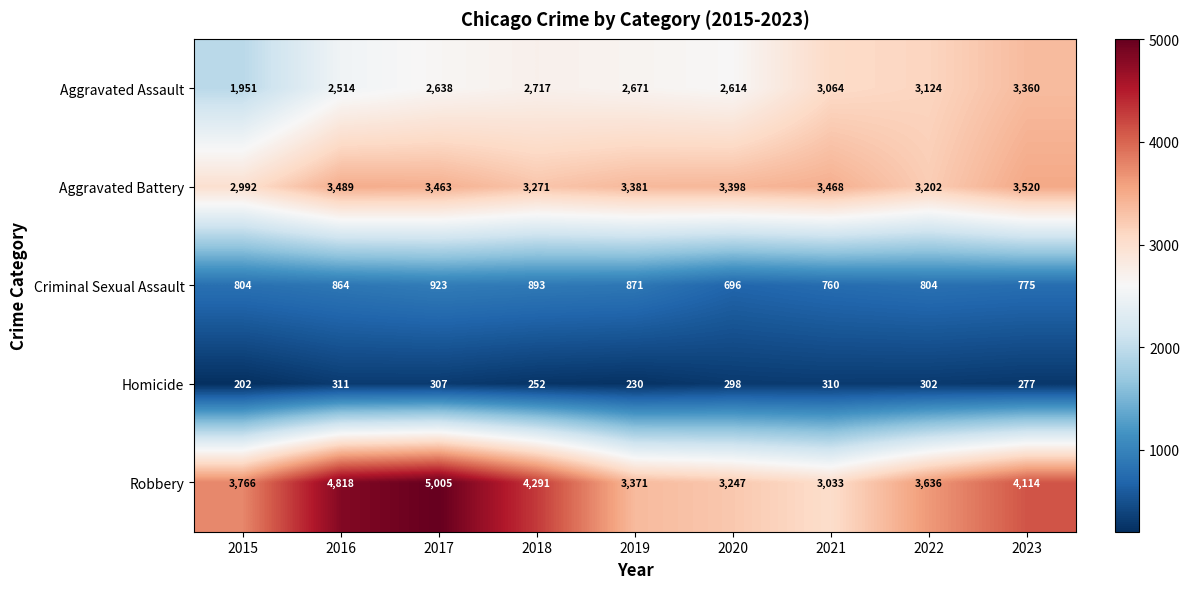

Which series has the largest total across all categories?

Robbery